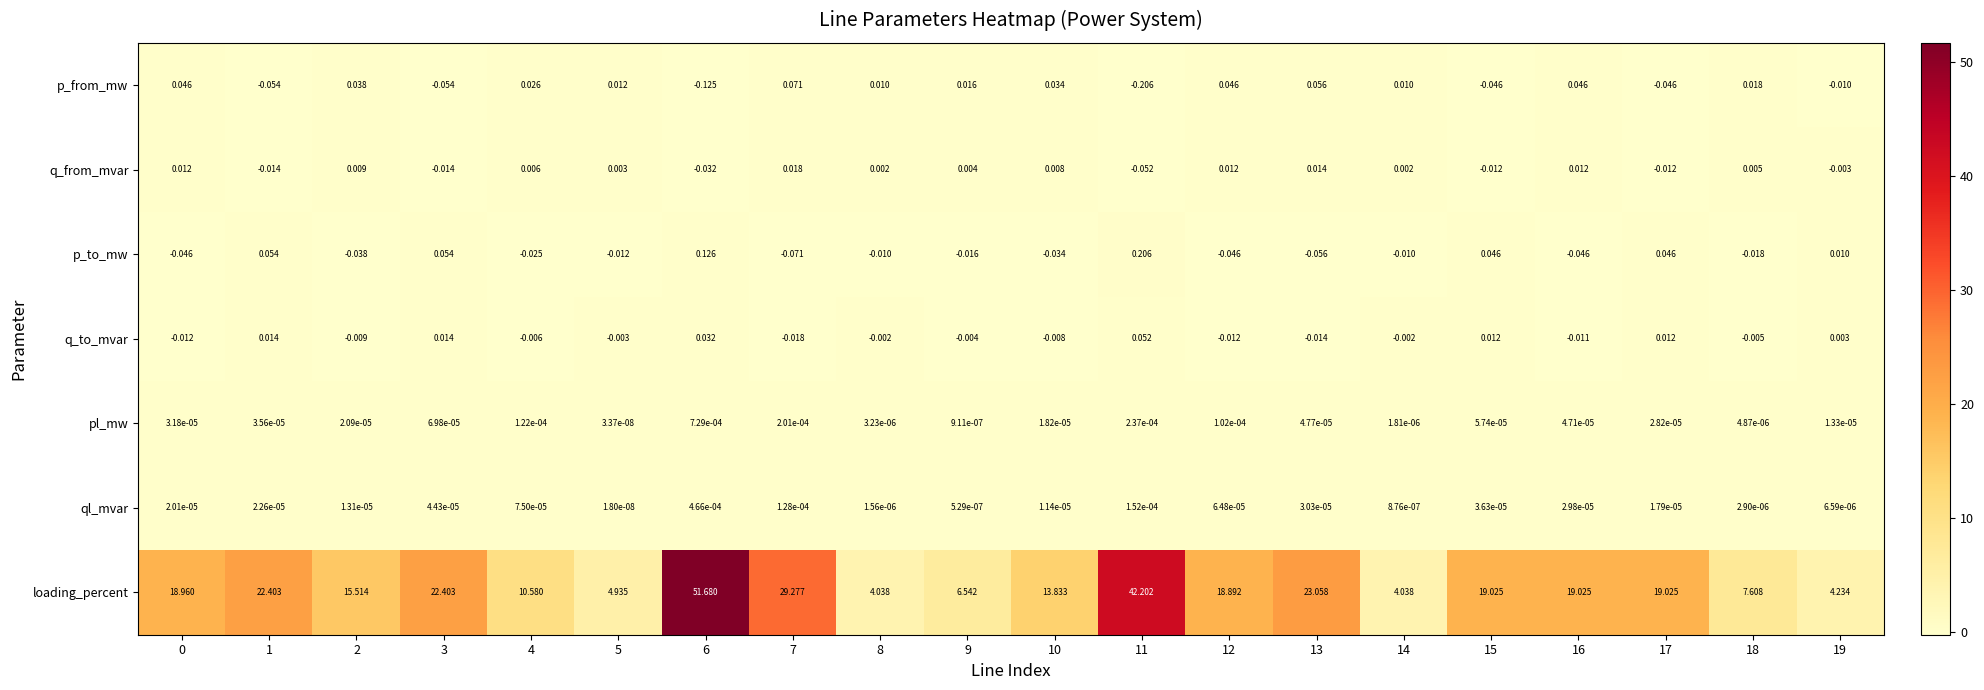

At 4, list the series in order from smallest to largest.

p_to_mw, q_to_mvar, ql_mvar, pl_mw, q_from_mvar, p_from_mw, loading_percent